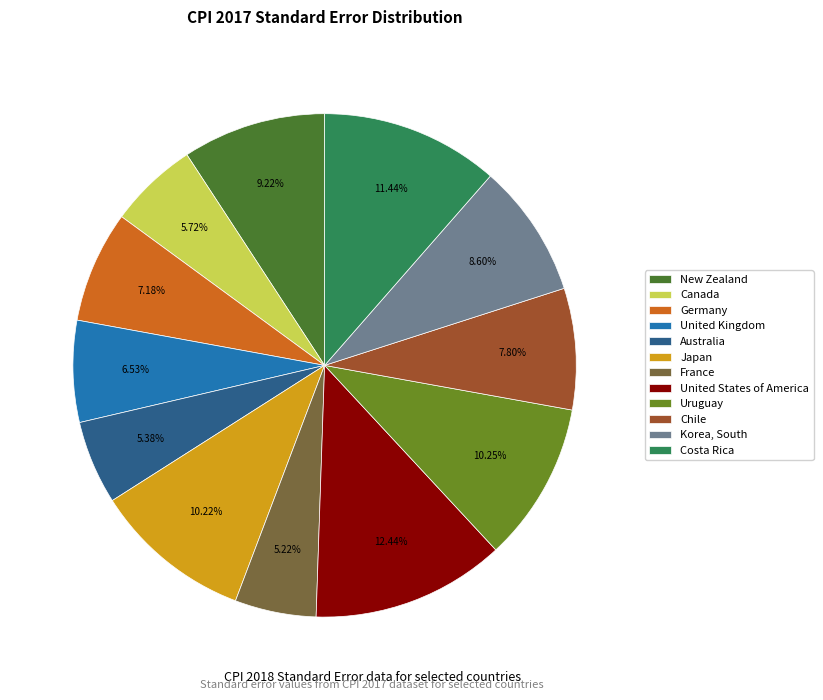

Rank the categories by value from highest to lowest.

United States of America, Costa Rica, Uruguay, Japan, New Zealand, Korea, South, Chile, Germany, United Kingdom, Canada, Australia, France